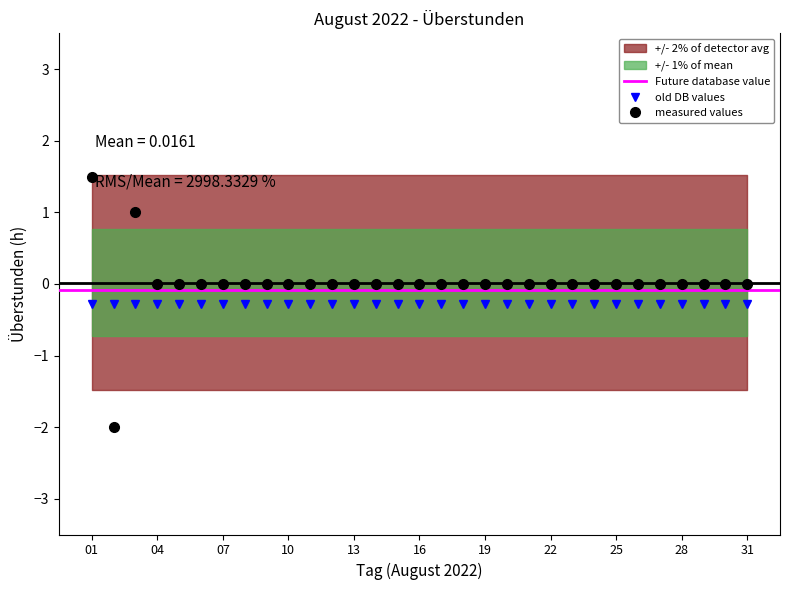

Does the chart have visible grid lines?

No